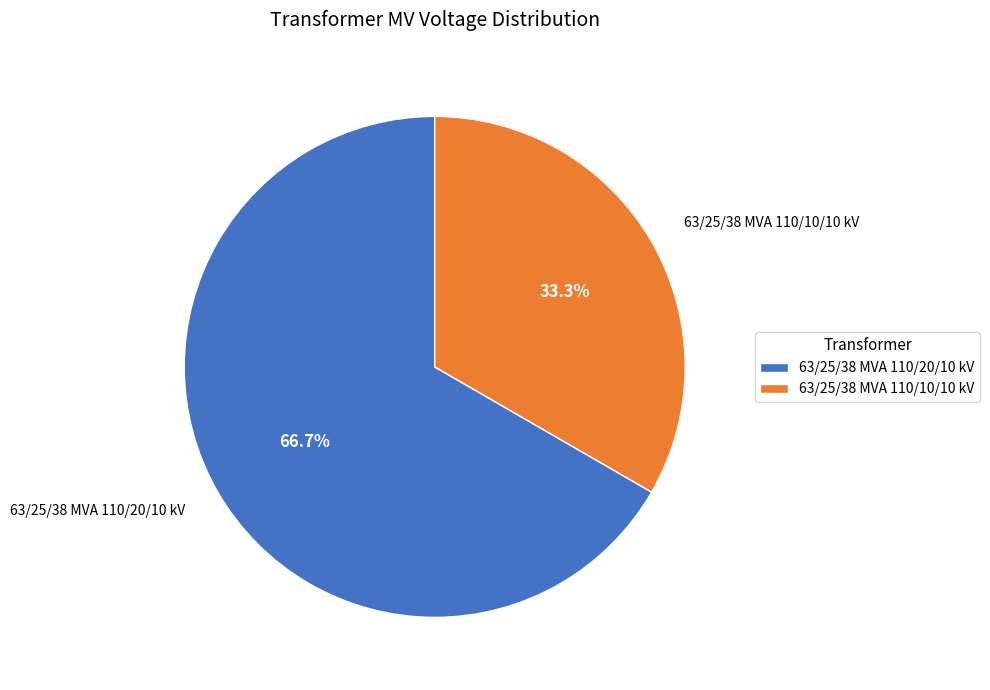

What is the ratio of the value at 63/25/38 MVA 110/10/10 kV to the value at 63/25/38 MVA 110/20/10 kV?

0.5